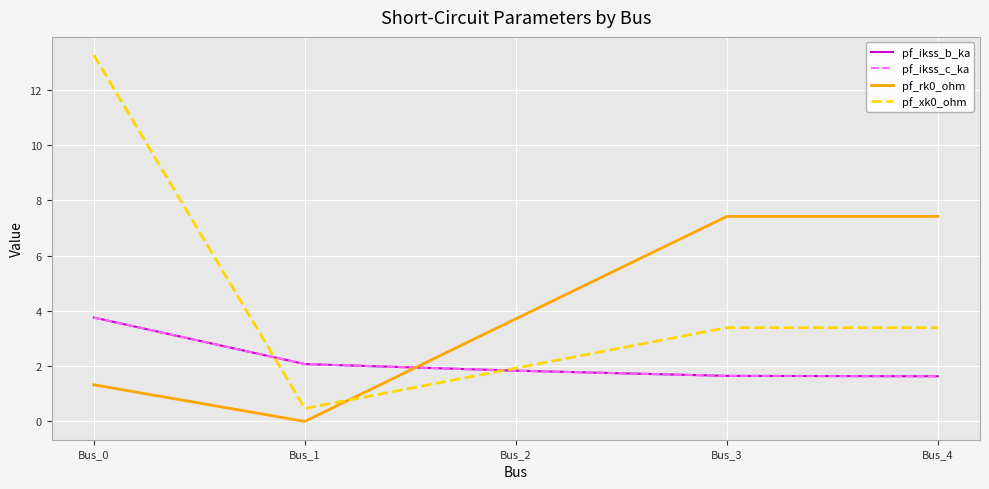

List the labels in order of pf_rk0_ohm value, largest first.

Bus_3, Bus_4, Bus_2, Bus_0, Bus_1